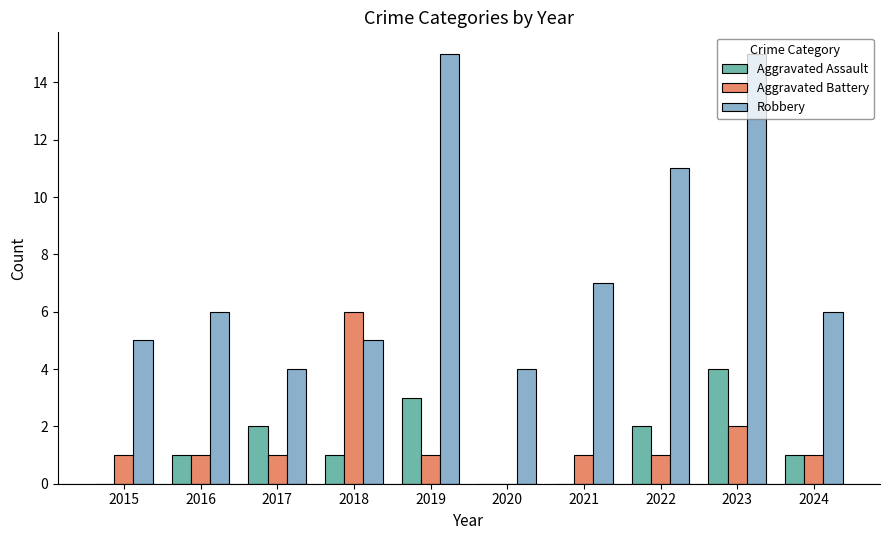

What is the sum of the Aggravated Battery values at 2018 and 2022?

7